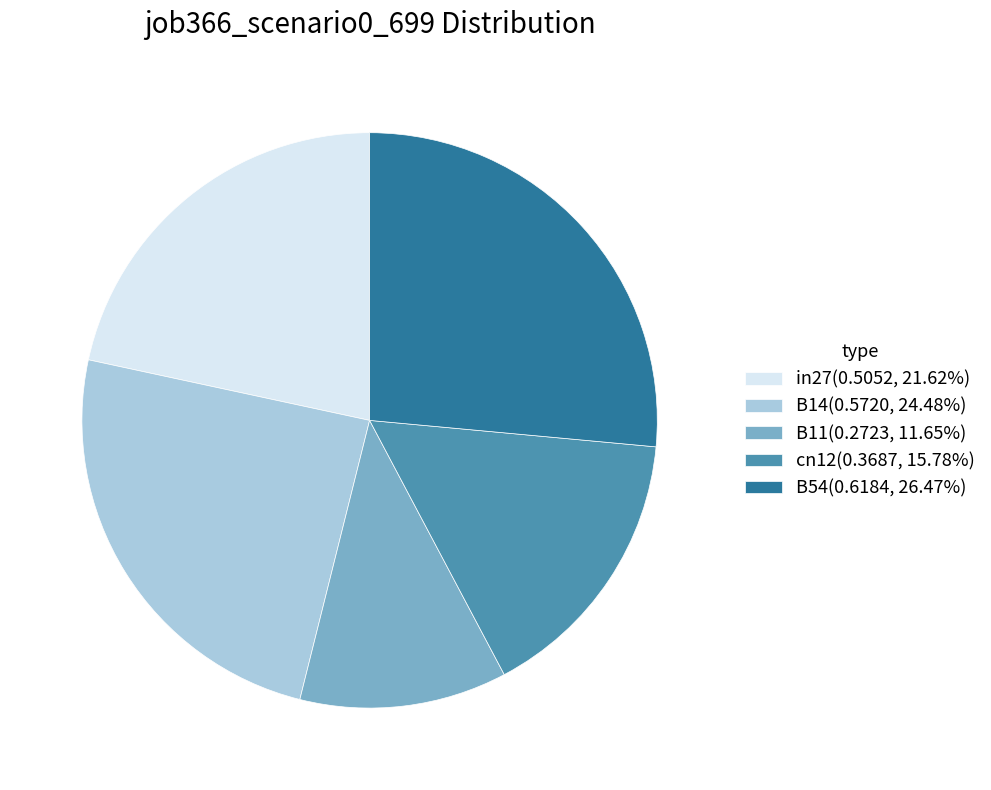

Rank the categories by value from highest to lowest.

B54, B14, in27, cn12, B11